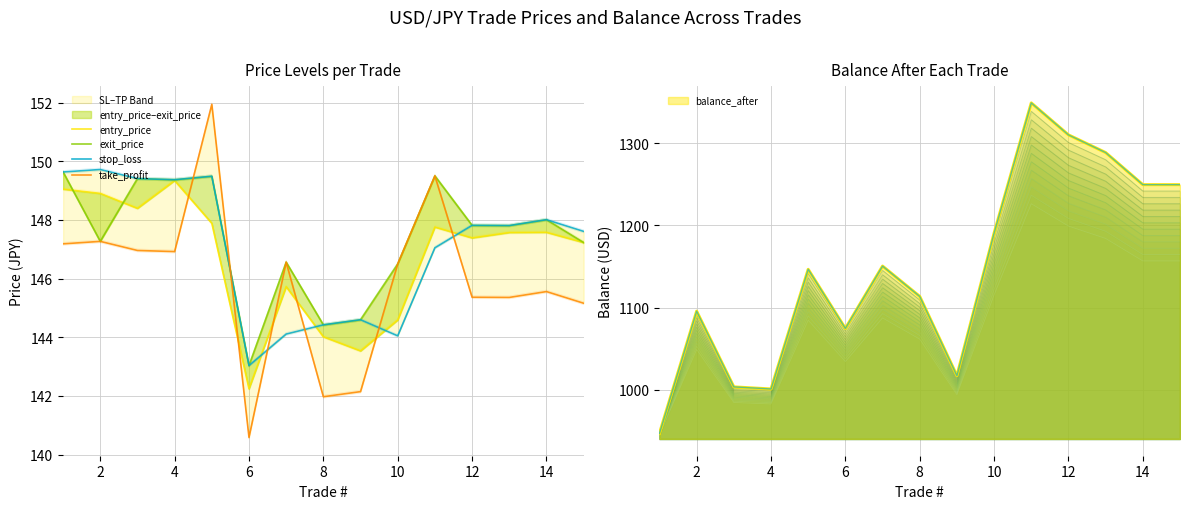

What is the difference between the maximum and minimum values in the exit_price series?

6.6